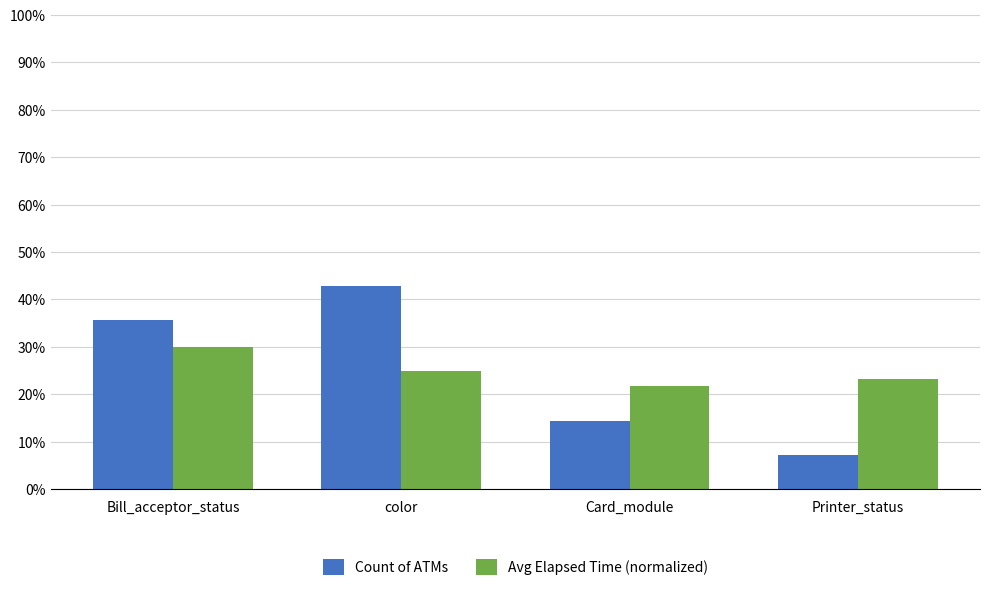

How many bars are there in total?

8